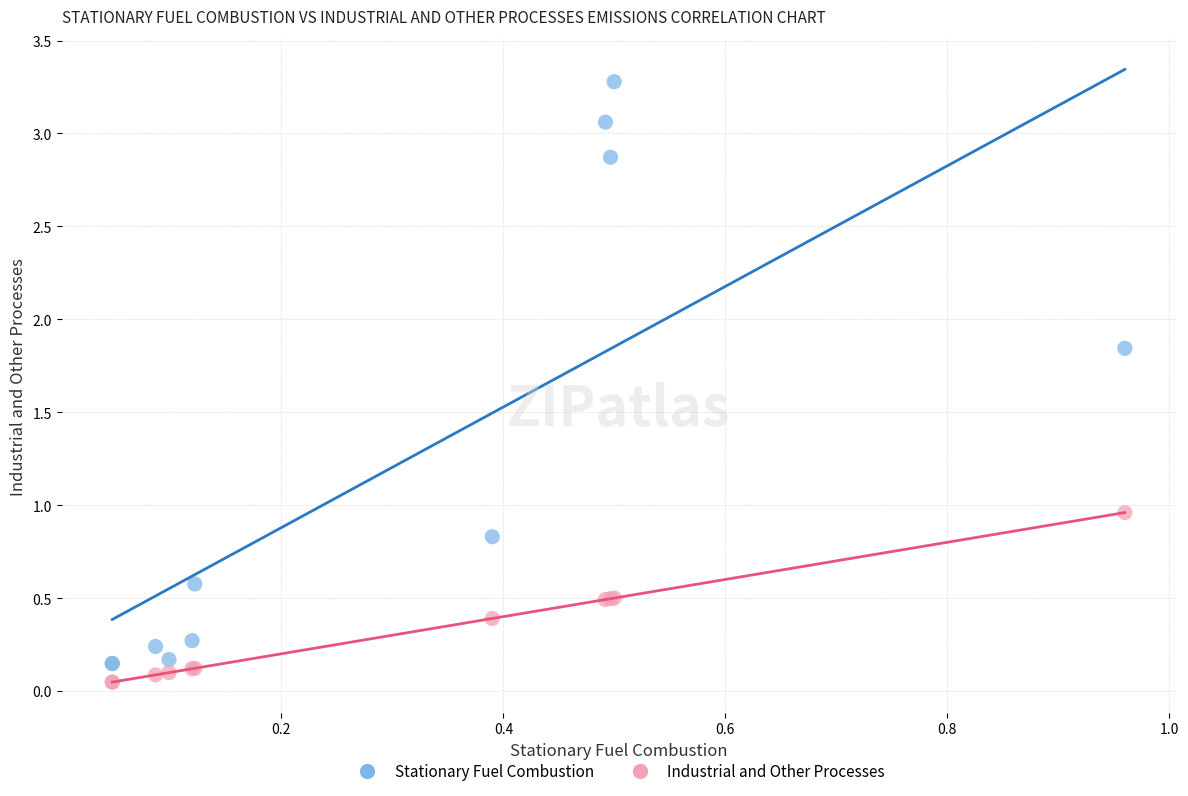

Which series has the widest spread of Y values?

Stationary Fuel Combustion